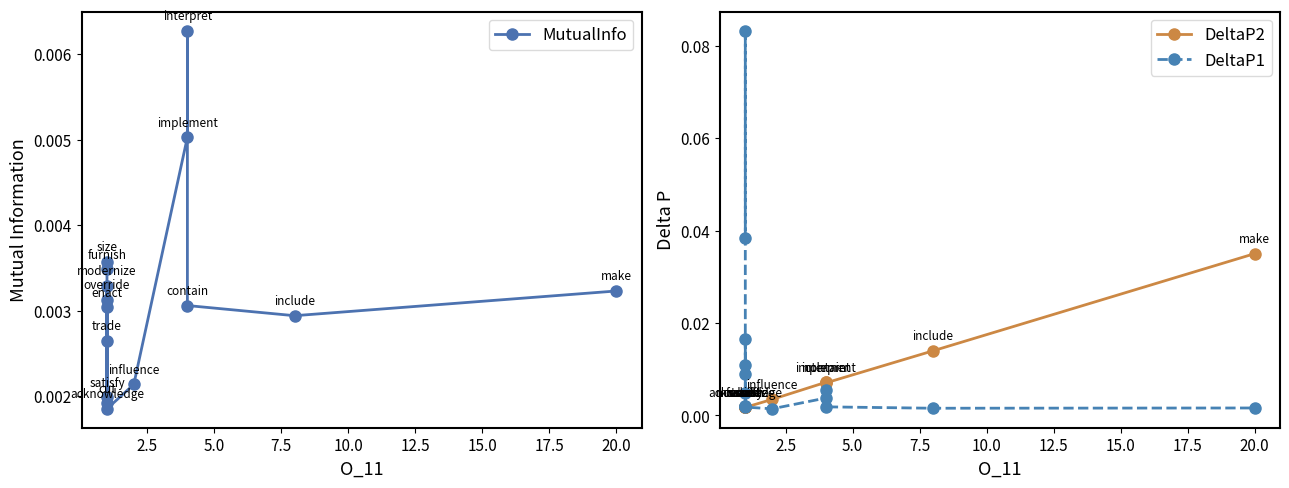

At how many categories does at least one series exceed 0?

15